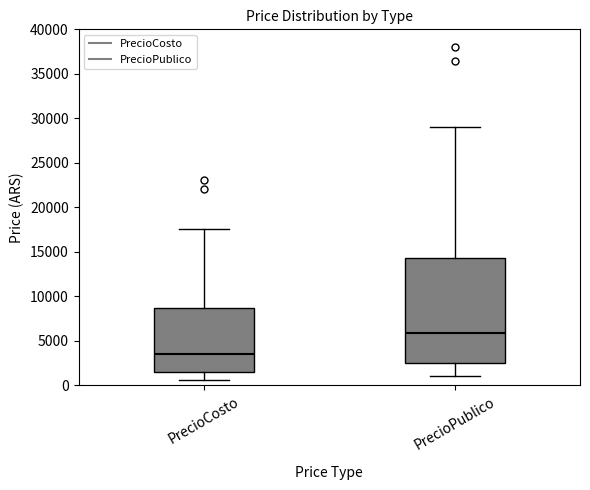

Which box has the lowest median line?

PrecioCosto